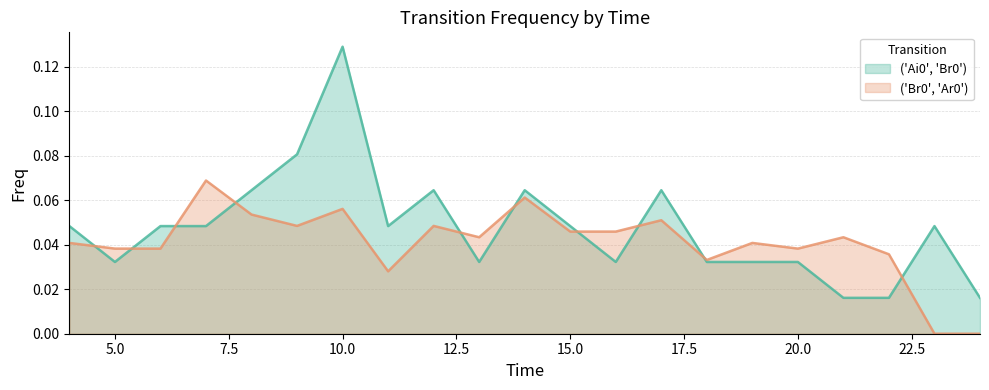

Which series has the largest total across all categories?

('Ai0', 'Br0')